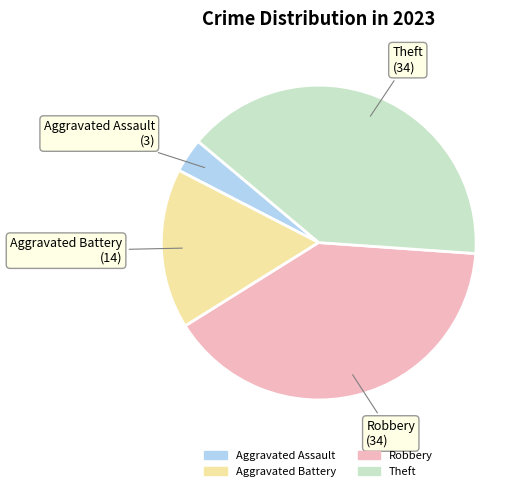

Which slice is the smallest?

Aggravated Assault